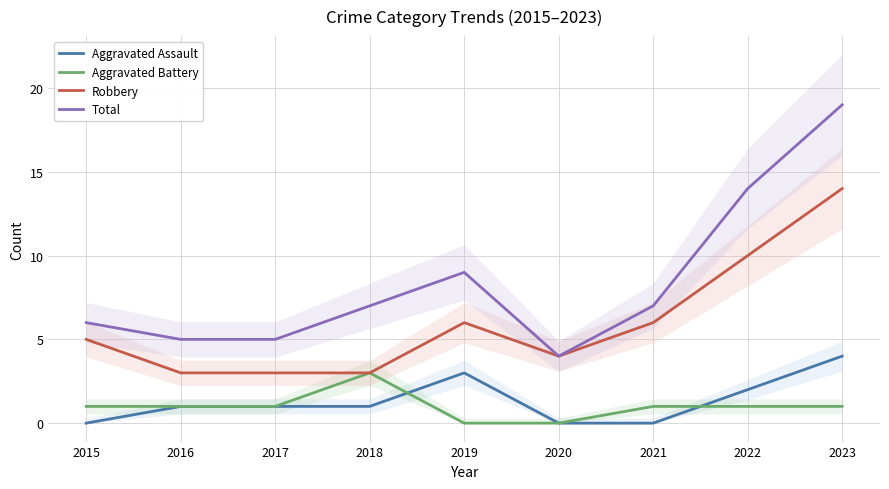

Is the value of Total at 2017 greater than the value of Aggravated Assault at 2023?

Yes